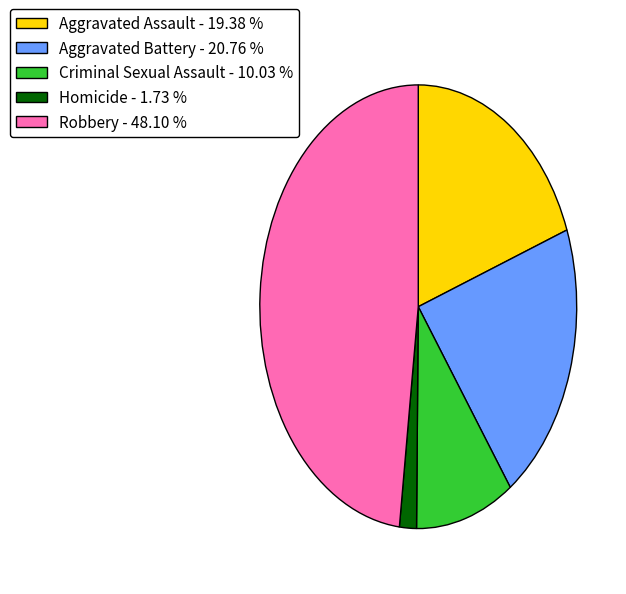

Does Aggravated Assault account for over 50% of the chart?

No